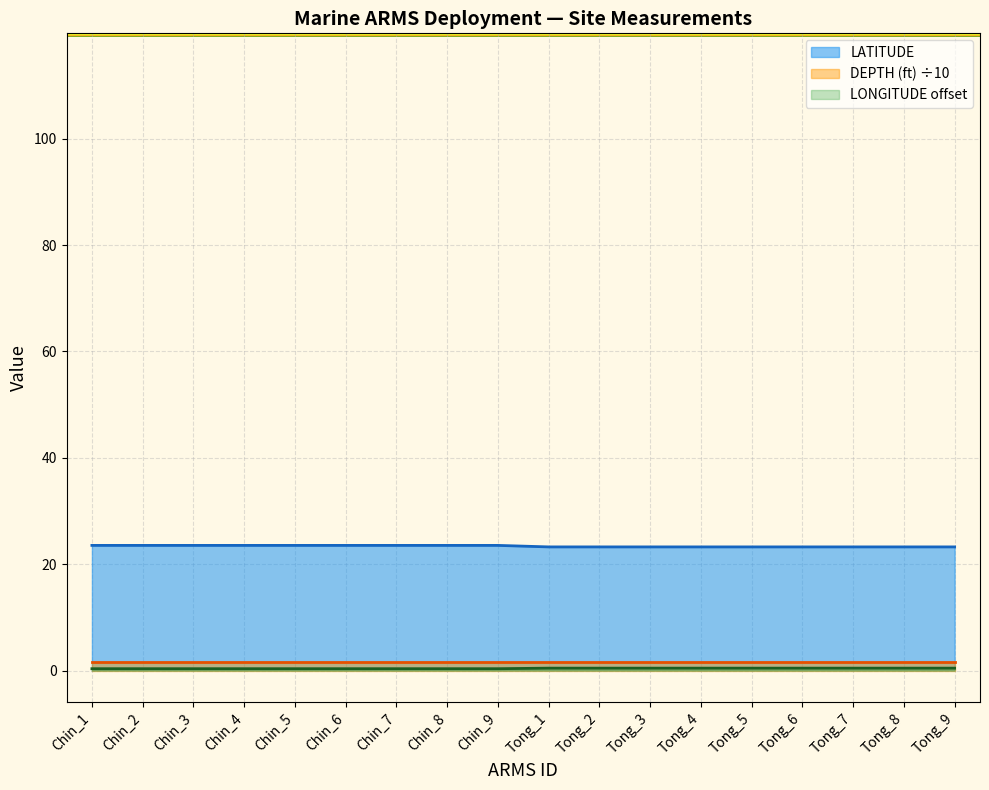

What is the sum of the LATITUDE values at Chin_5 and Chin_2?

47.1